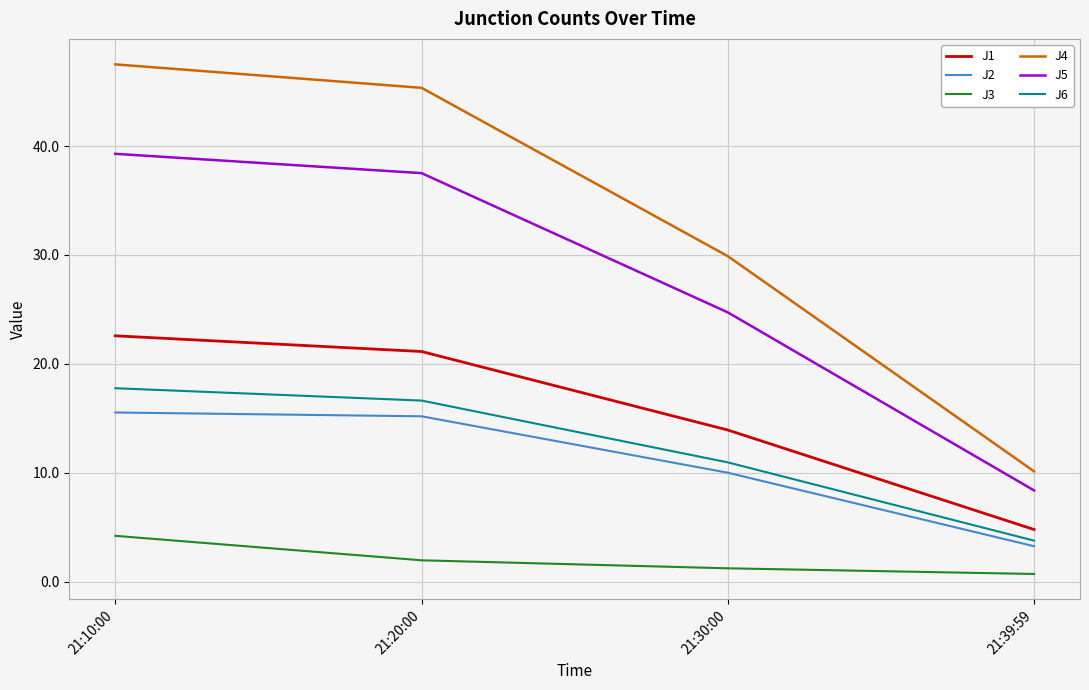

How many distinct data groups are displayed?

6